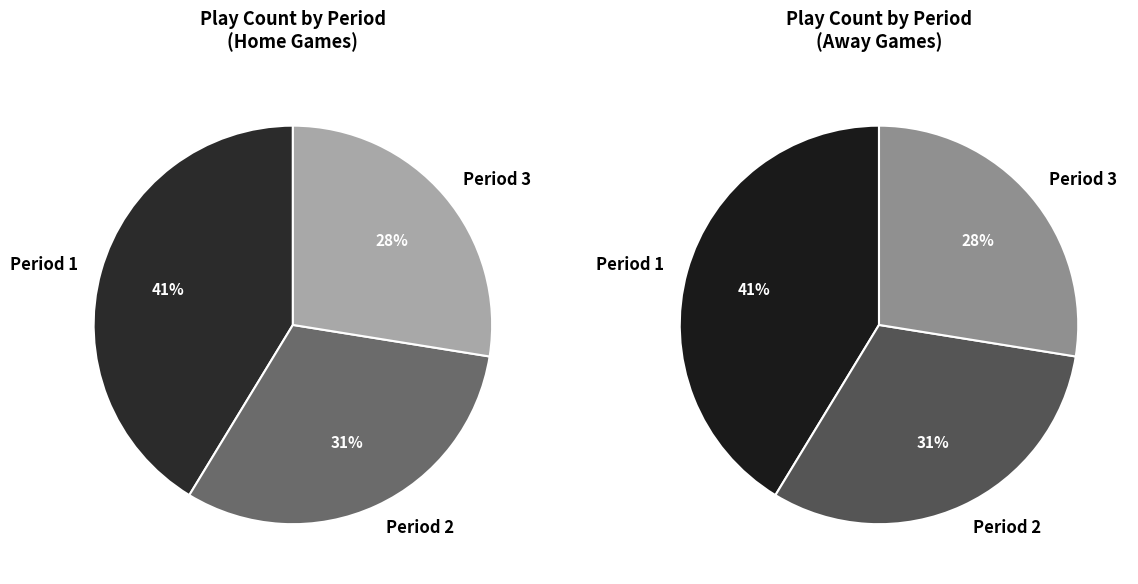

What percentage do Period 2 and Period 3 together represent?

58.7%